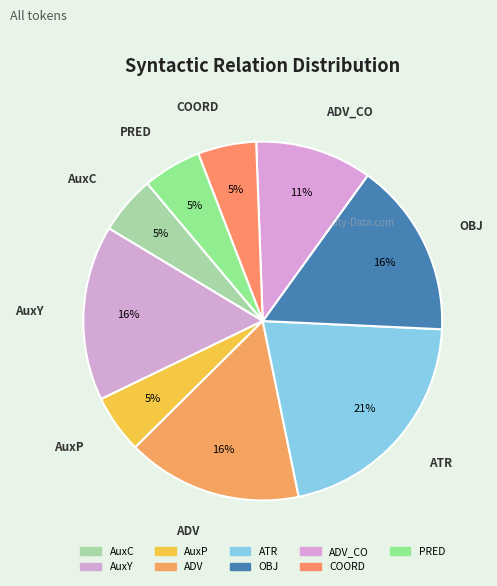

How many segments does this pie chart have?

9